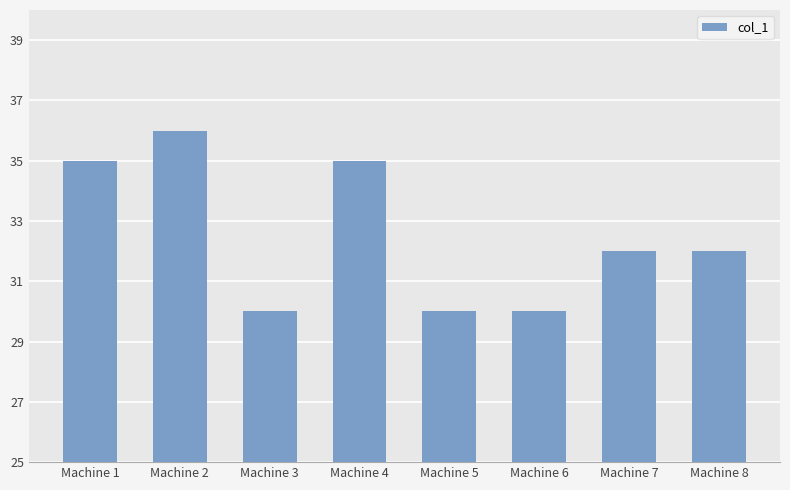

What is the approximate value at Machine 4?

35